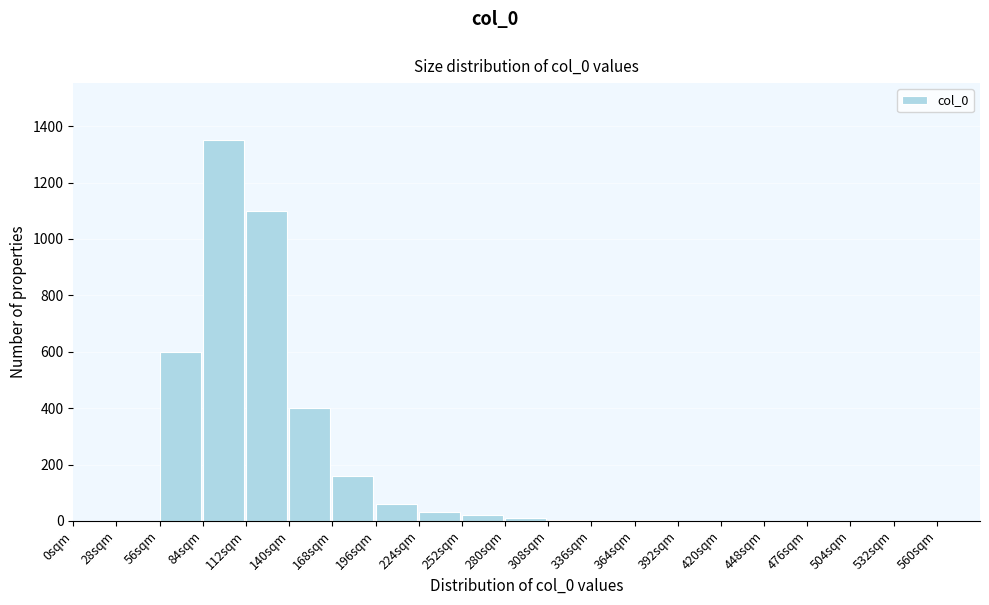

Which category has the highest value across all series?

84sqm